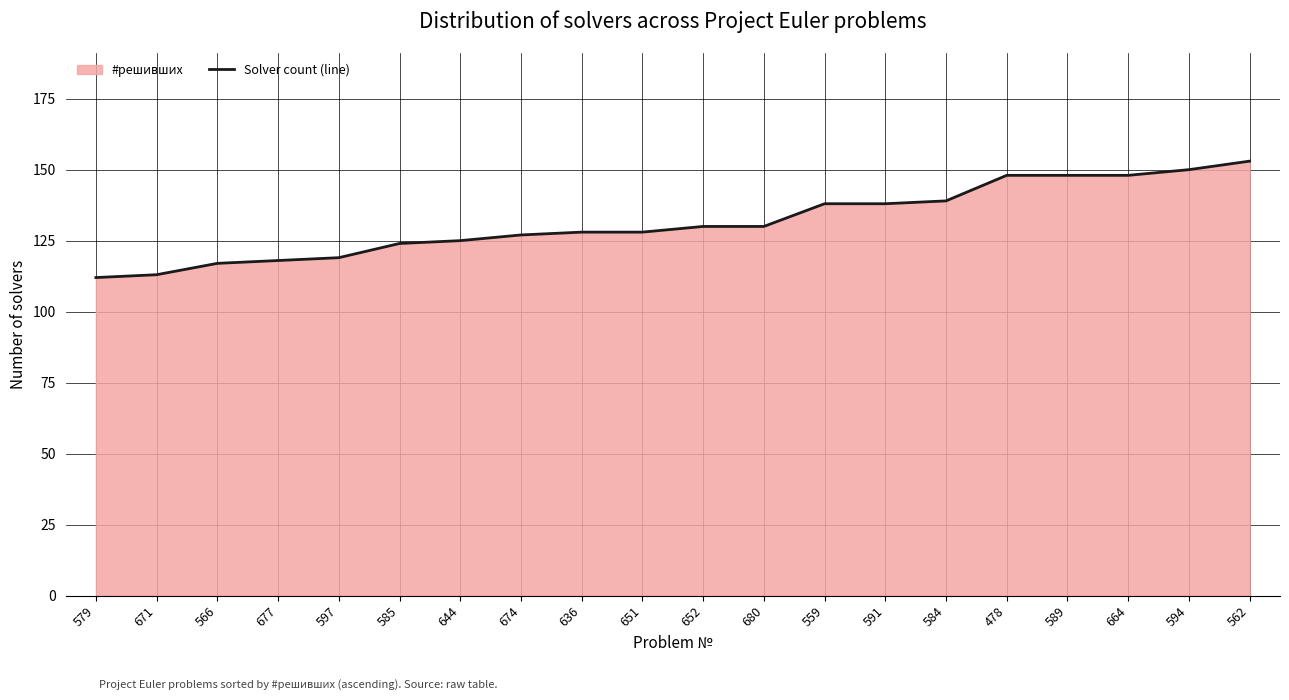

List the labels in order of value, largest first.

562, 594, 478, 589, 664, 584, 559, 591, 652, 680, 636, 651, 674, 644, 585, 597, 677, 566, 671, 579